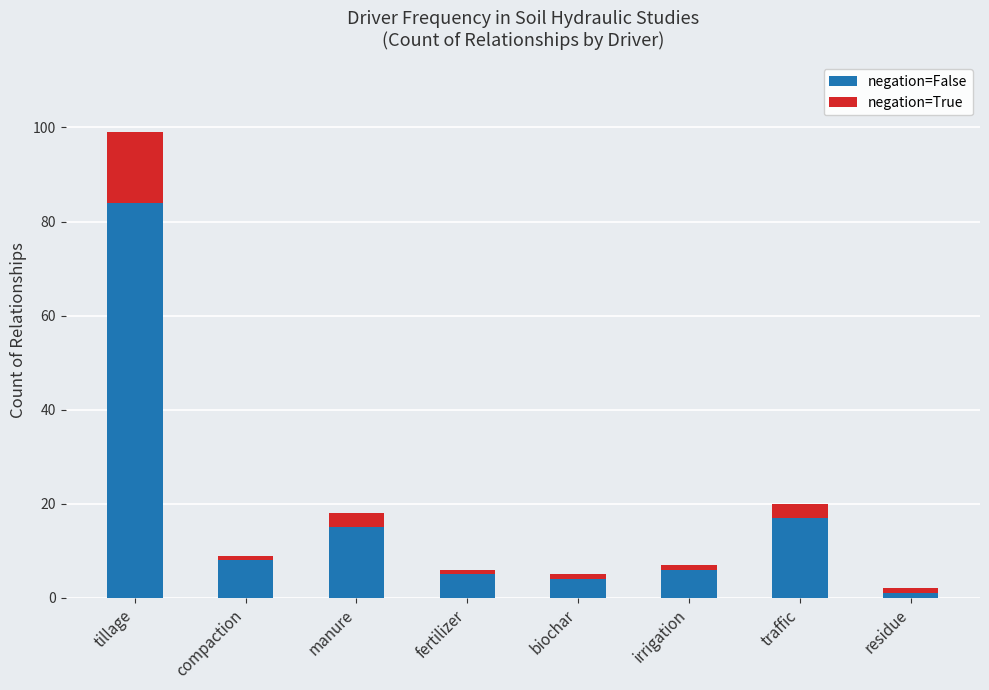

What is the lowest value of the negation=False series?

1